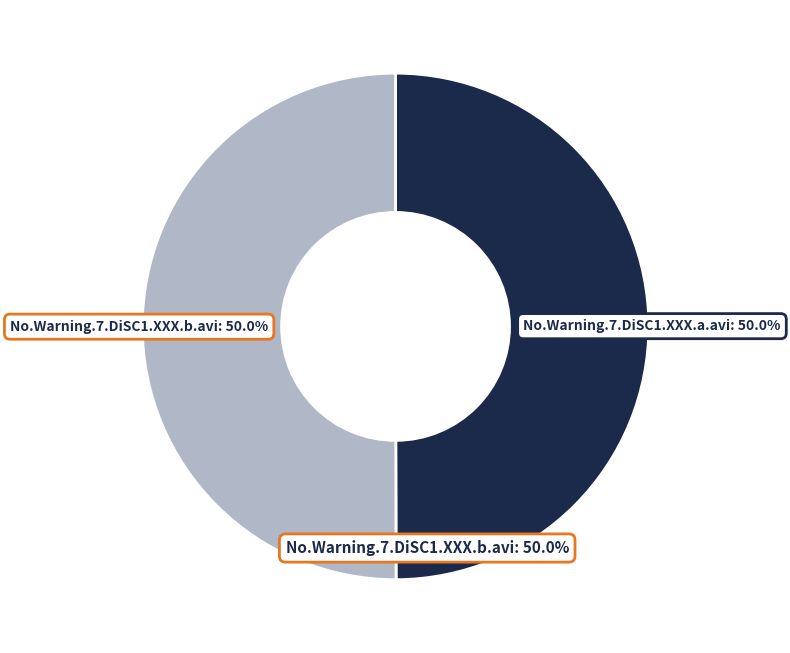

Do No.Warning.7.DiSC1.XXX.b.avi and No.Warning.7.DiSC1.XXX.a.avi together represent more than half of the pie?

Yes